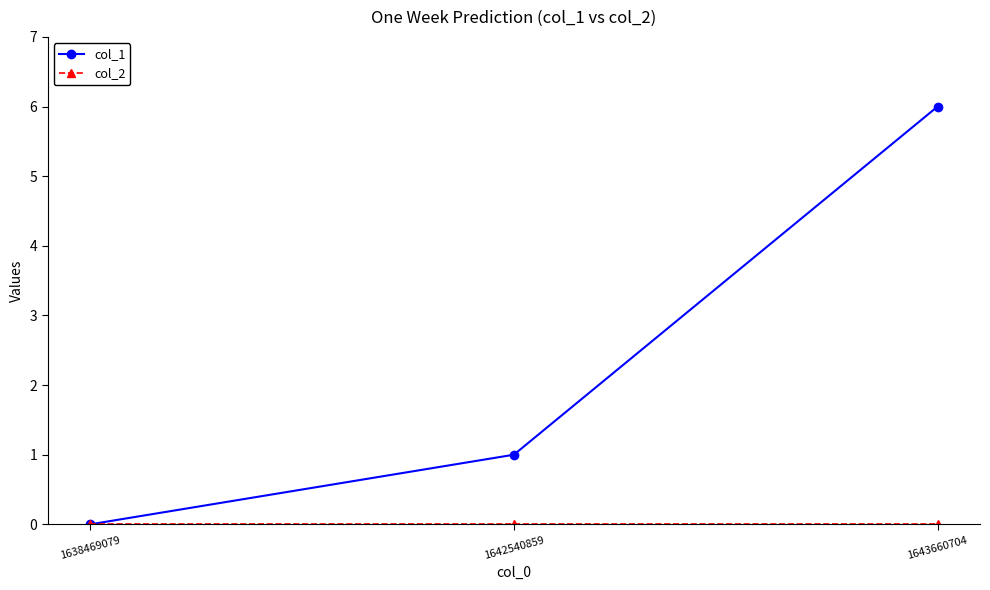

What is the maximum value shown in the chart?

6